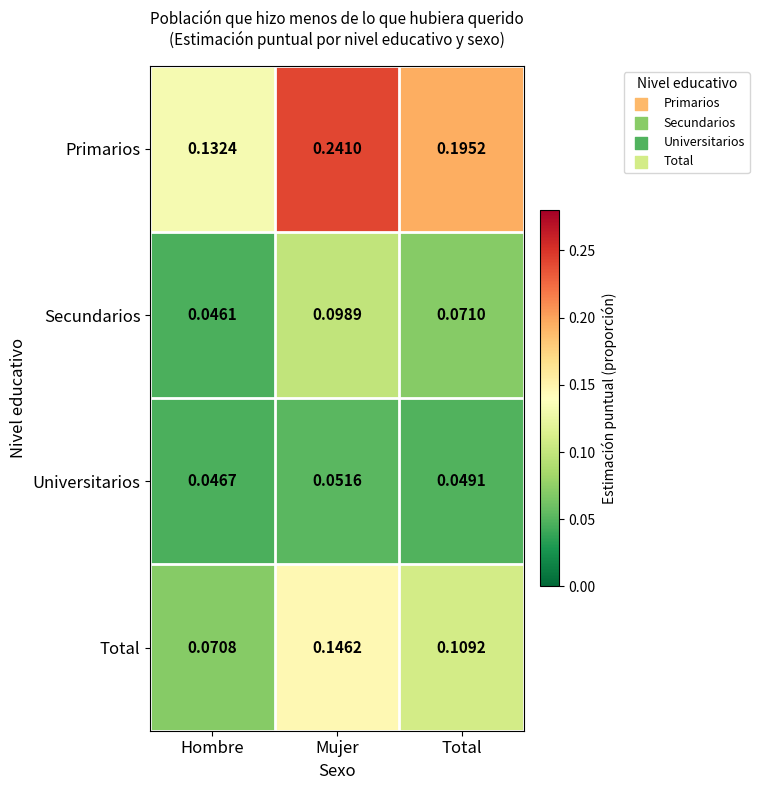

Which series has the largest total across all categories?

Primarios